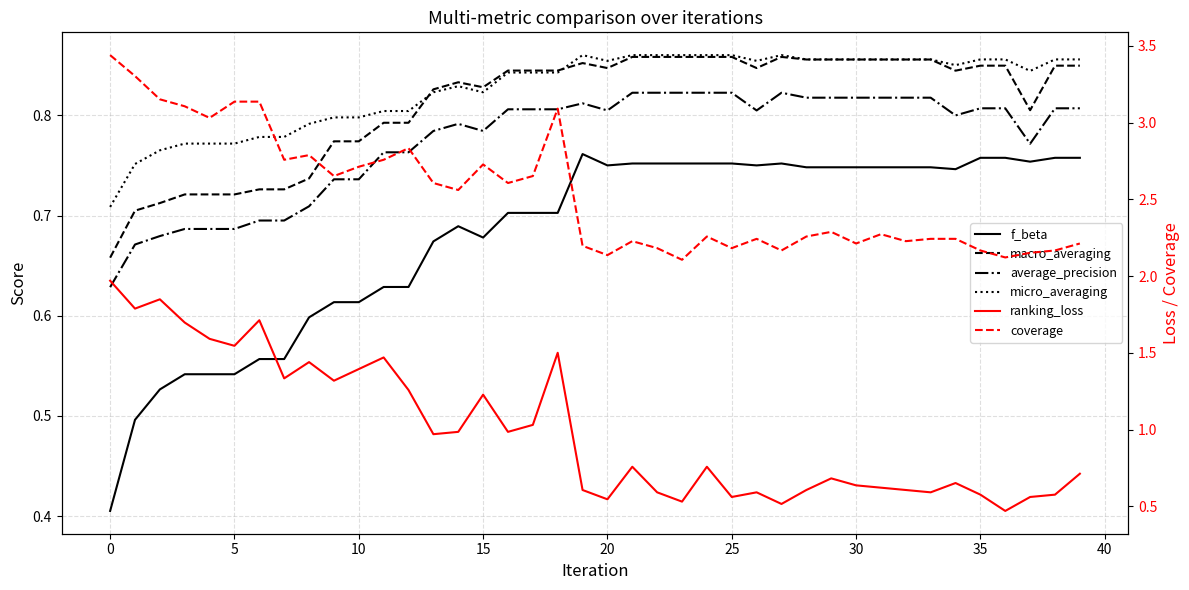

Reading left to right, transcribe all the data shown in this chart.

f_beta: 0.4	0.5	0.5	0.5	0.5	0.5	0.6	0.6	0.6	0.6	0.6	0.6	0.6	0.7	0.7	0.7	0.7	0.7	0.7	0.8	0.7	0.8	0.8	0.8	0.8	0.8	0.7	0.8	0.7	0.7	0.7	0.7	0.7	0.7	0.7	0.8	0.8	0.8	0.8	0.8
macro_averaging: 0.7	0.7	0.7	0.7	0.7	0.7	0.7	0.7	0.7	0.8	0.8	0.8	0.8	0.8	0.8	0.8	0.8	0.8	0.8	0.9	0.8	0.9	0.9	0.9	0.9	0.9	0.8	0.9	0.9	0.9	0.9	0.9	0.9	0.9	0.8	0.8	0.8	0.8	0.8	0.8
average_precision: 0.6	0.7	0.7	0.7	0.7	0.7	0.7	0.7	0.7	0.7	0.7	0.8	0.8	0.8	0.8	0.8	0.8	0.8	0.8	0.8	0.8	0.8	0.8	0.8	0.8	0.8	0.8	0.8	0.8	0.8	0.8	0.8	0.8	0.8	0.8	0.8	0.8	0.8	0.8	0.8
micro_averaging: 0.7	0.8	0.8	0.8	0.8	0.8	0.8	0.8	0.8	0.8	0.8	0.8	0.8	0.8	0.8	0.8	0.8	0.8	0.8	0.9	0.9	0.9	0.9	0.9	0.9	0.9	0.9	0.9	0.9	0.9	0.9	0.9	0.9	0.9	0.9	0.9	0.9	0.8	0.9	0.9
ranking_loss: 2.0	1.8	1.8	1.7	1.6	1.5	1.7	1.3	1.4	1.3	1.4	1.5	1.3	1.0	1.0	1.2	1.0	1.0	1.5	0.6	0.5	0.8	0.6	0.5	0.8	0.6	0.6	0.5	0.6	0.7	0.6	0.6	0.6	0.6	0.7	0.6	0.5	0.6	0.6	0.7
coverage: 3.4	3.3	3.2	3.1	3.0	3.1	3.1	2.8	2.8	2.7	2.7	2.8	2.8	2.6	2.6	2.7	2.6	2.7	3.1	2.2	2.1	2.2	2.2	2.1	2.3	2.2	2.2	2.2	2.3	2.3	2.2	2.3	2.2	2.2	2.2	2.2	2.1	2.2	2.2	2.2